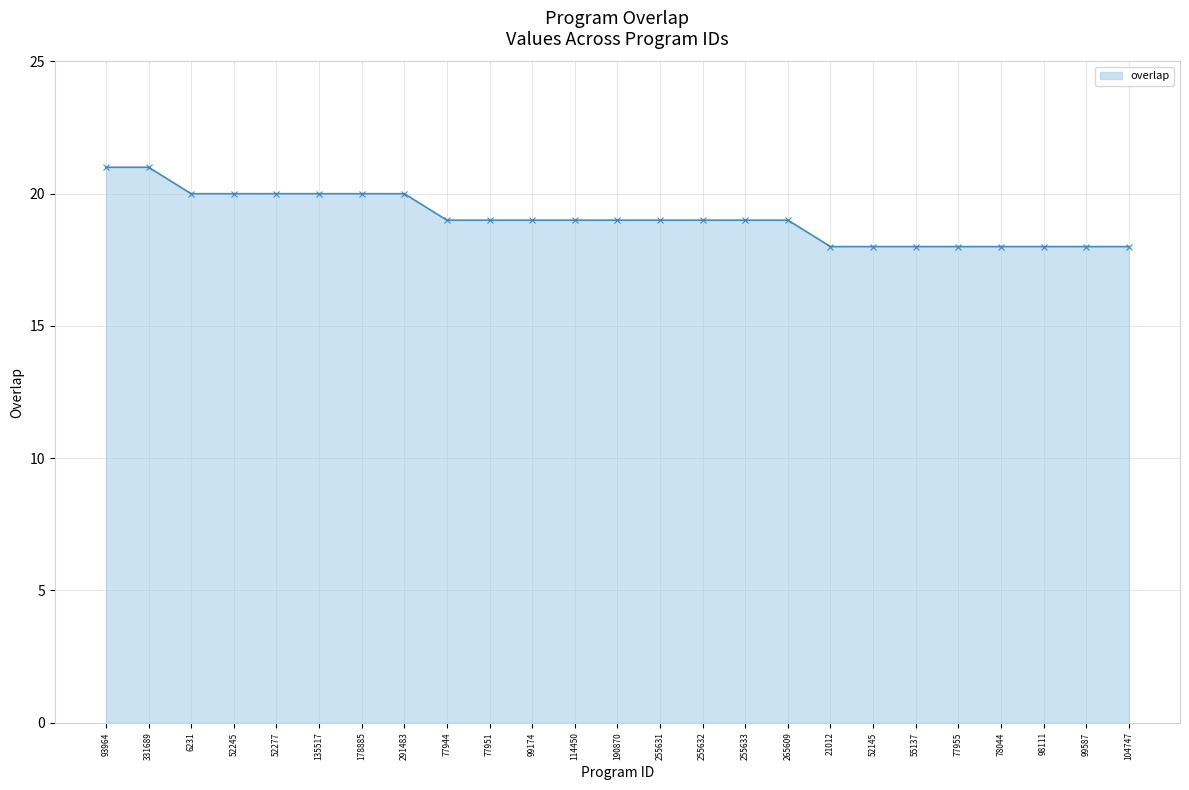

Reading right to left, extract all data points from this chart.

18	18	18	18	18	18	18	18	19	19	19	19	19	19	19	19	19	20	20	20	20	20	20	21	21